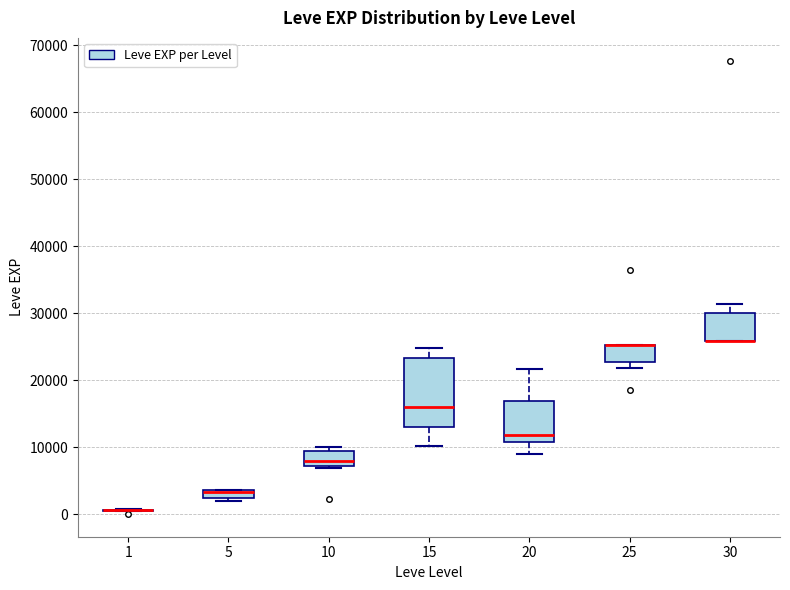

Comparing the boxes themselves (not the whiskers), which one is the tallest?

15